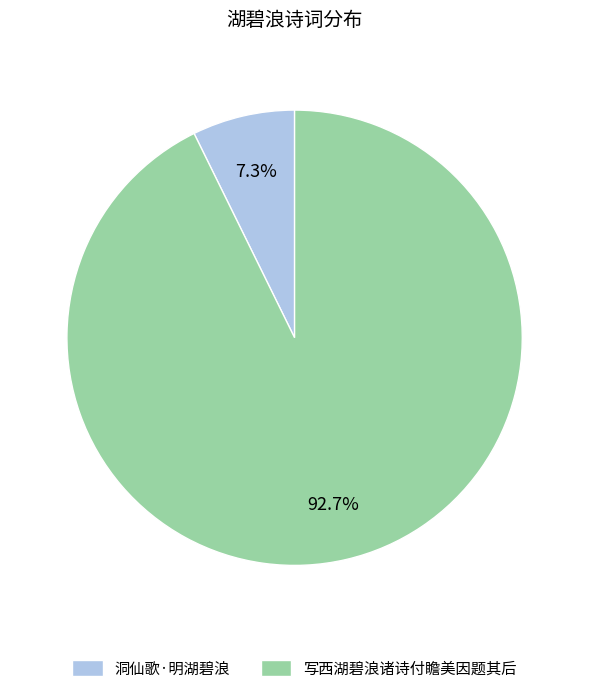

Do 洞仙歌·明湖碧浪 and 写西湖碧浪诸诗付瞻美因题其后 together represent more than half of the pie?

Yes